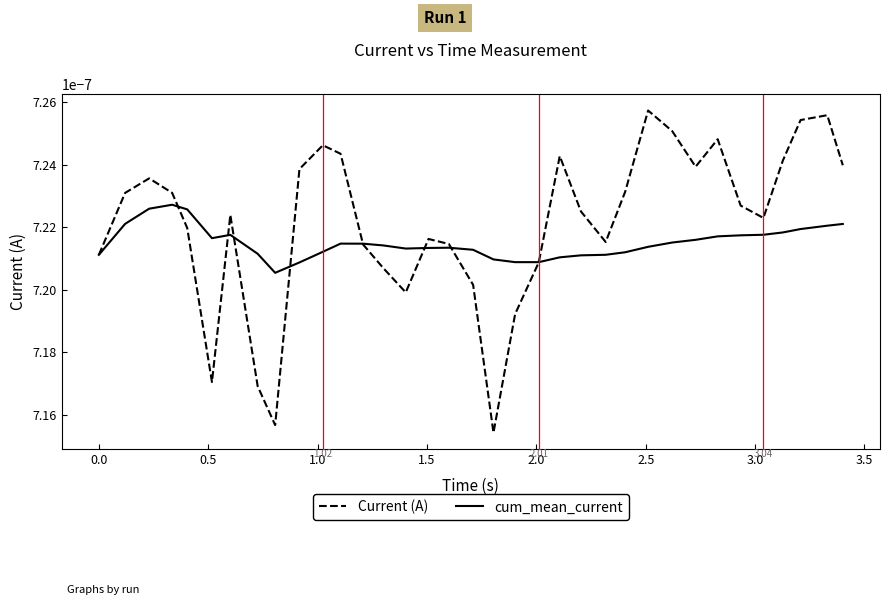

Does the chart display data point markers on the line(s)?

No